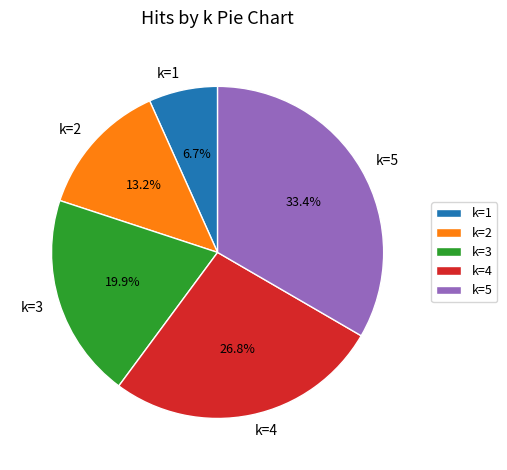

Do k=1 and k=2 together represent more than half of the pie?

No